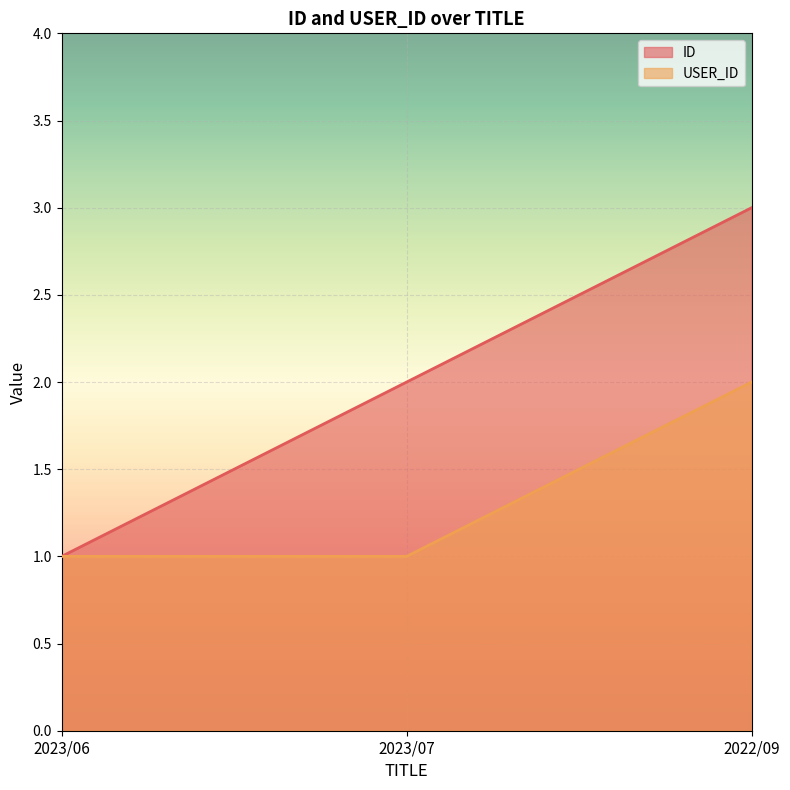

What are all the series names shown in the legend?

ID, USER_ID